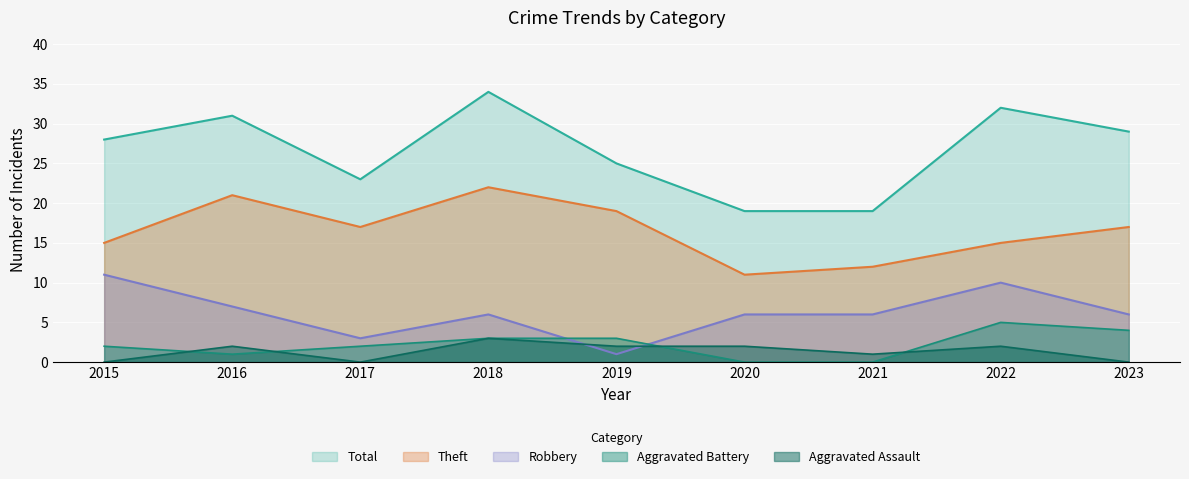

Which series has the largest total across all categories?

Total